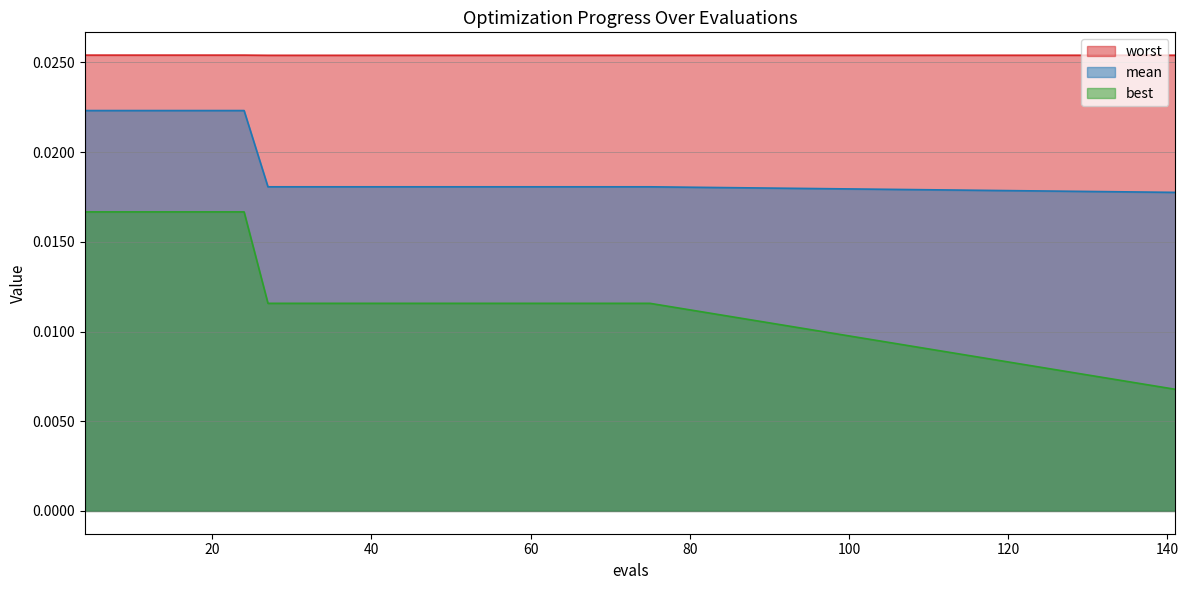

True or false: mean and best cross at least once.

False